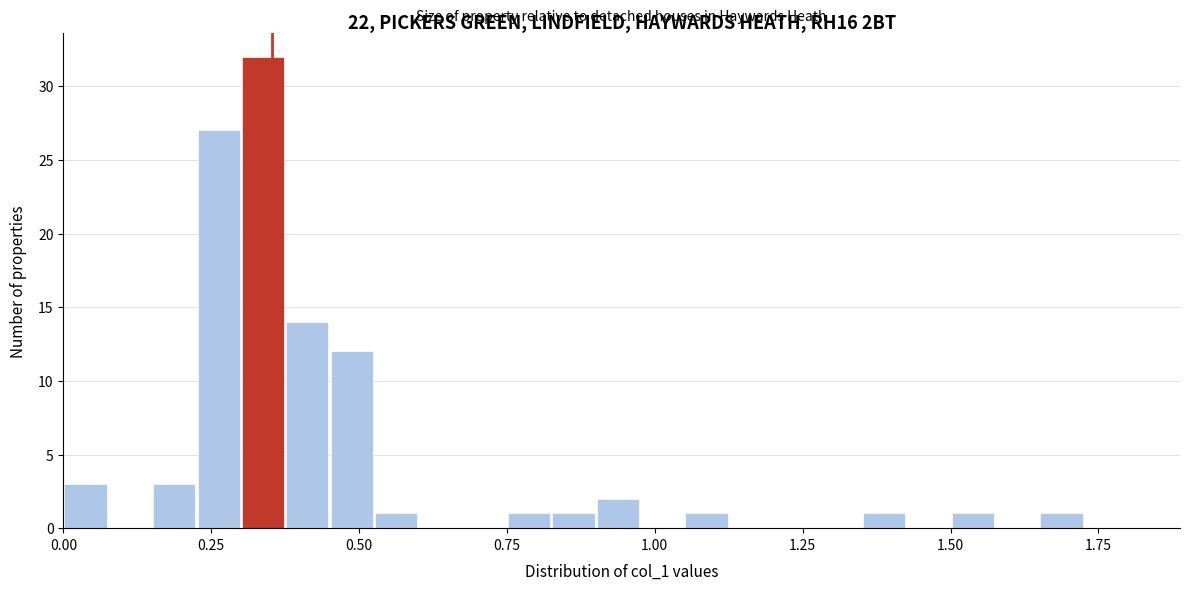

Read against the x-axis, roughly where is the centre of the tallest bar?

0.35